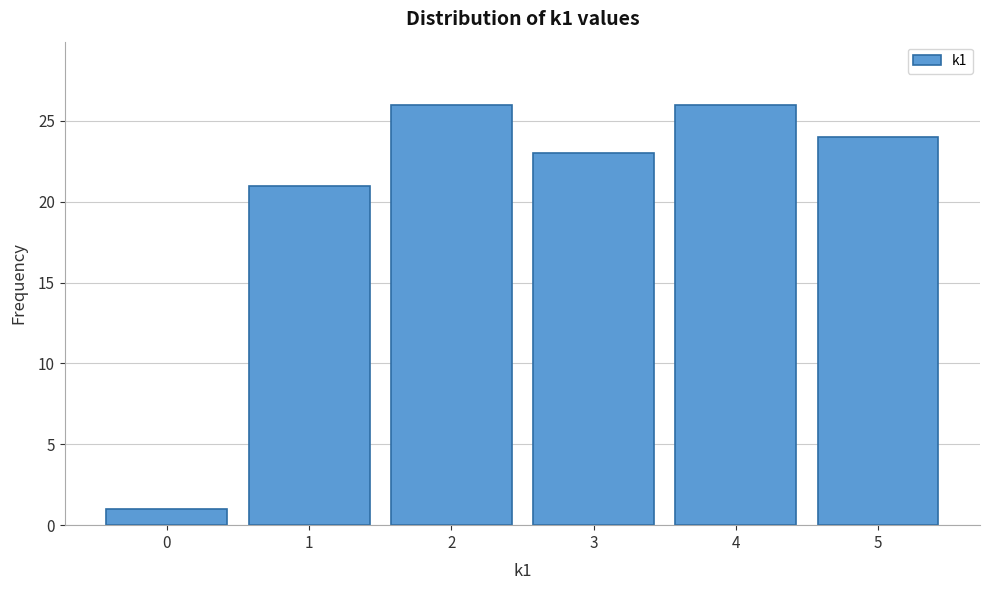

Reading left to right, list every bar in this chart as the range it spans on the x-axis followed by its height. The values are not printed on the chart, so give them approximately, as read against the axis.

-0.5 to 0.5: 1
0.5 to 1.5: 21
1.5 to 2.5: 26
2.5 to 3.5: 23
3.5 to 4.5: 26
4.5 to 5.5: 24